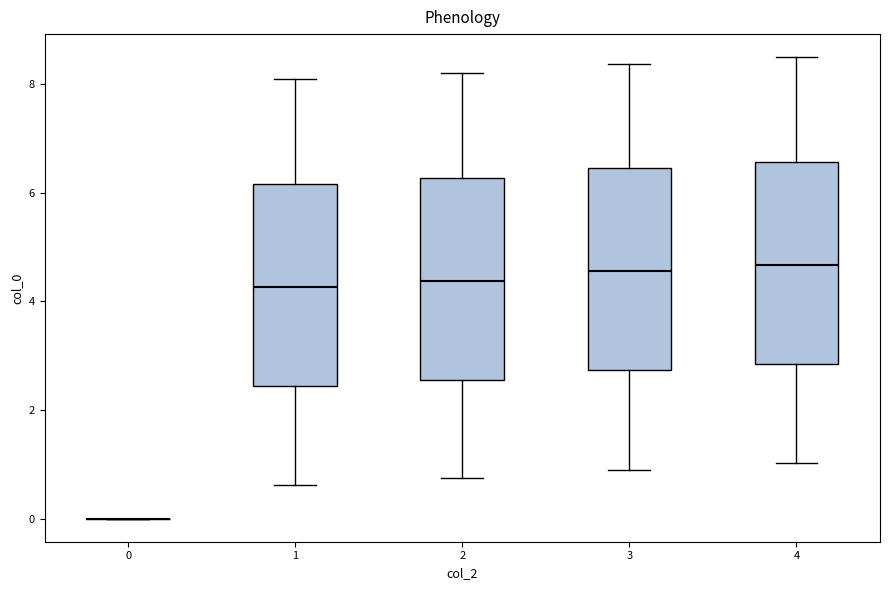

Where does the upper whisker of the box at x = 4 end on the y-axis? The values are not printed on the chart, so give them approximately, as read against the axis.

8.6